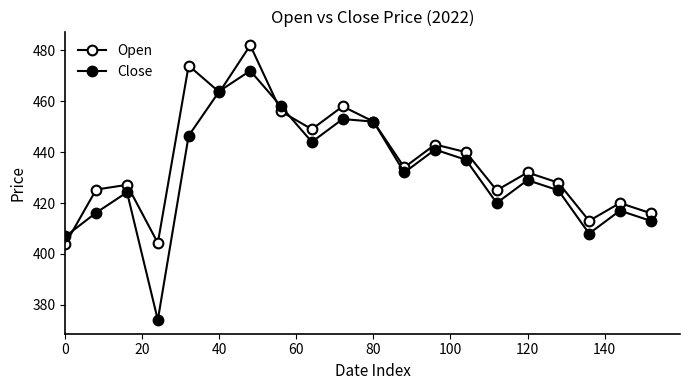

Is this an area chart (filled region under the line)?

No